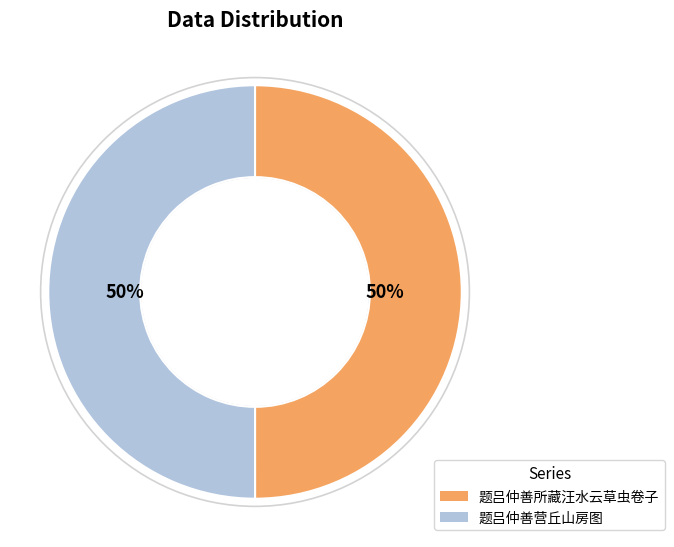

To the nearest percent, what is the average slice percentage?

50%